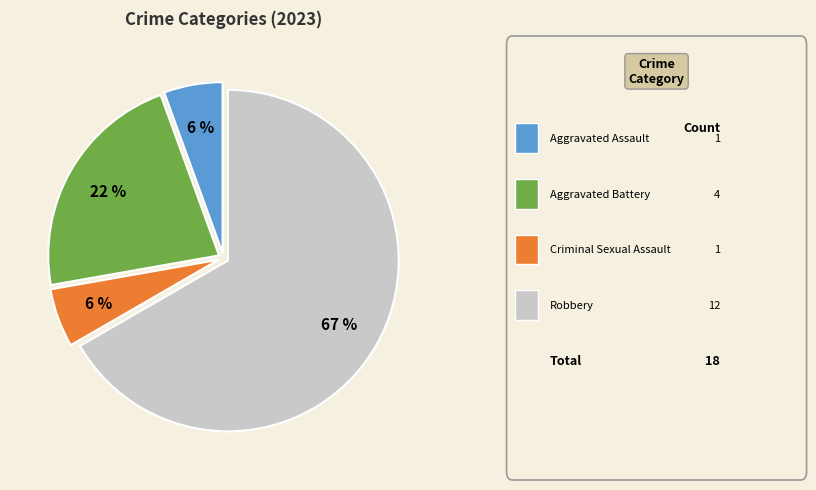

To the nearest percent, what is the average slice percentage?

25%